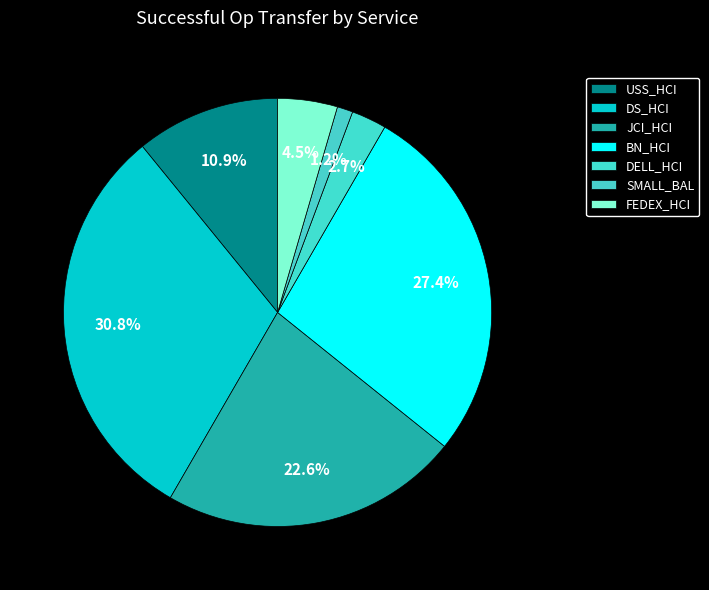

Count the number of slices in the pie.

7